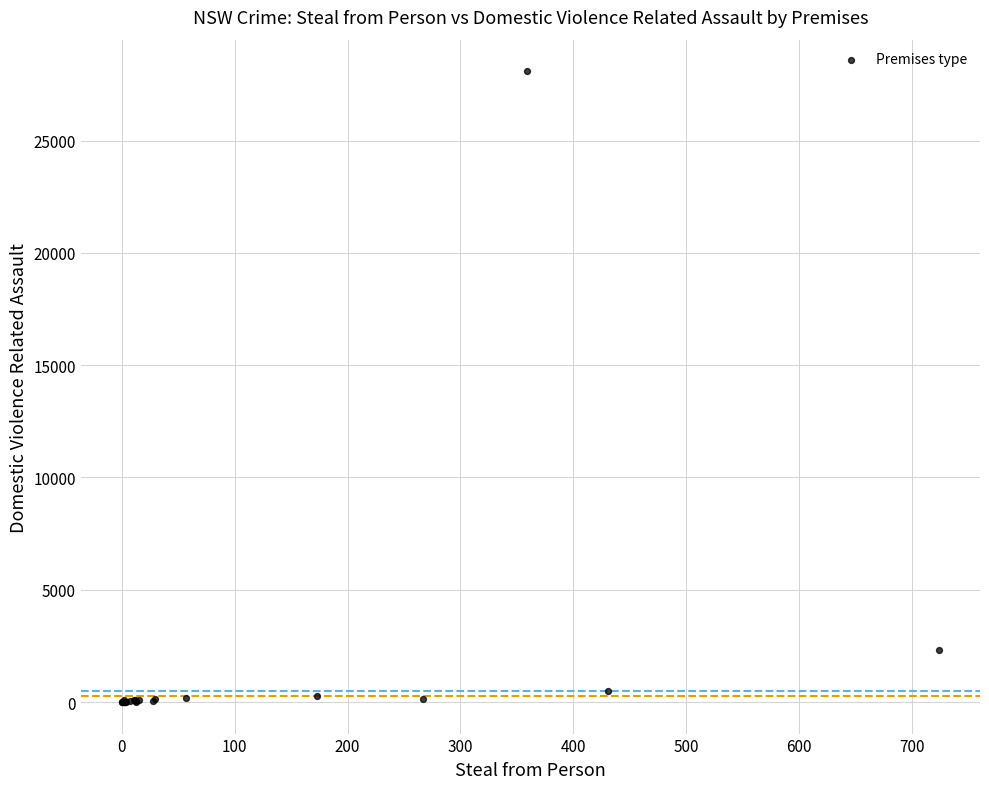

What Y value in the scatter plot is closest to 14042?

2317